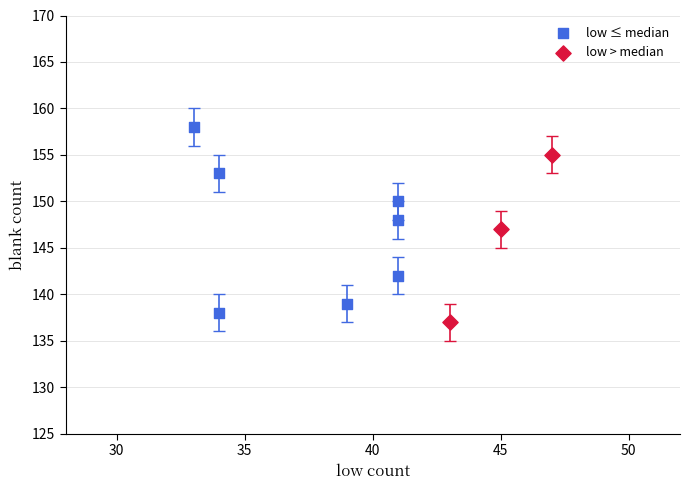

Which series reaches the maximum Y coordinate?

low ≤ median